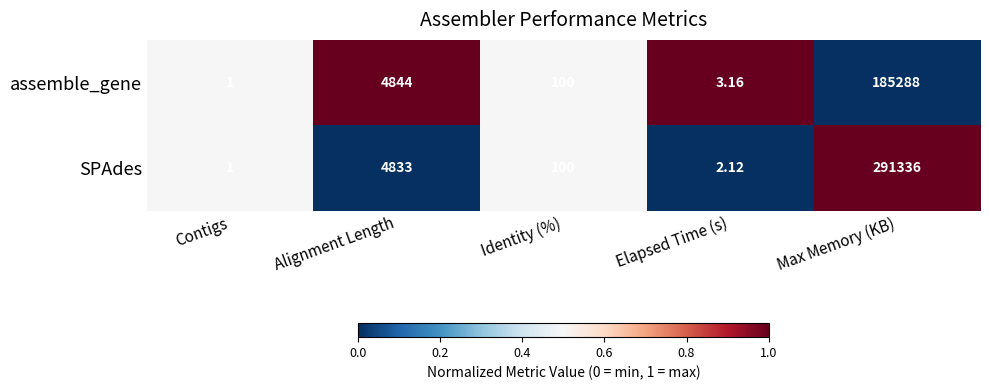

Which label corresponds to the largest value in the chart?

Max Memory (KB)